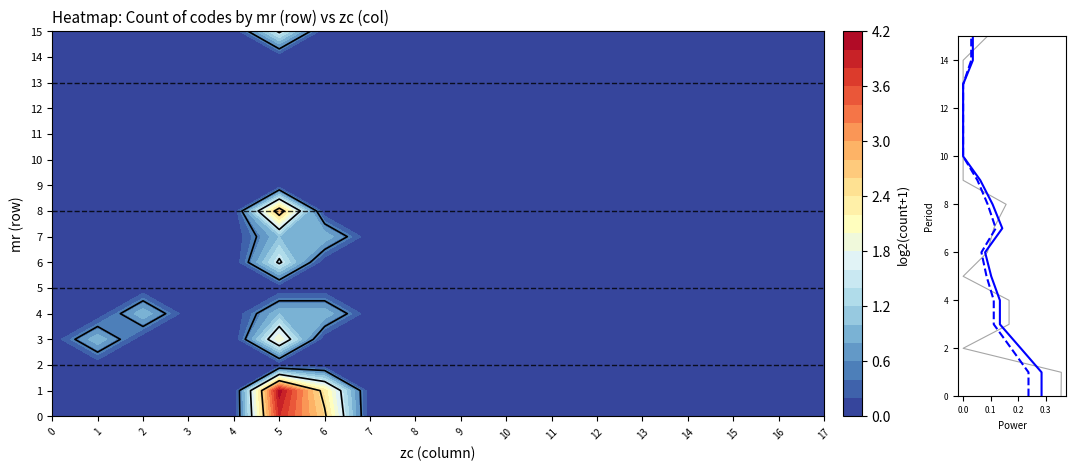

What is the difference between the maximum and minimum values in the scaled series?

15